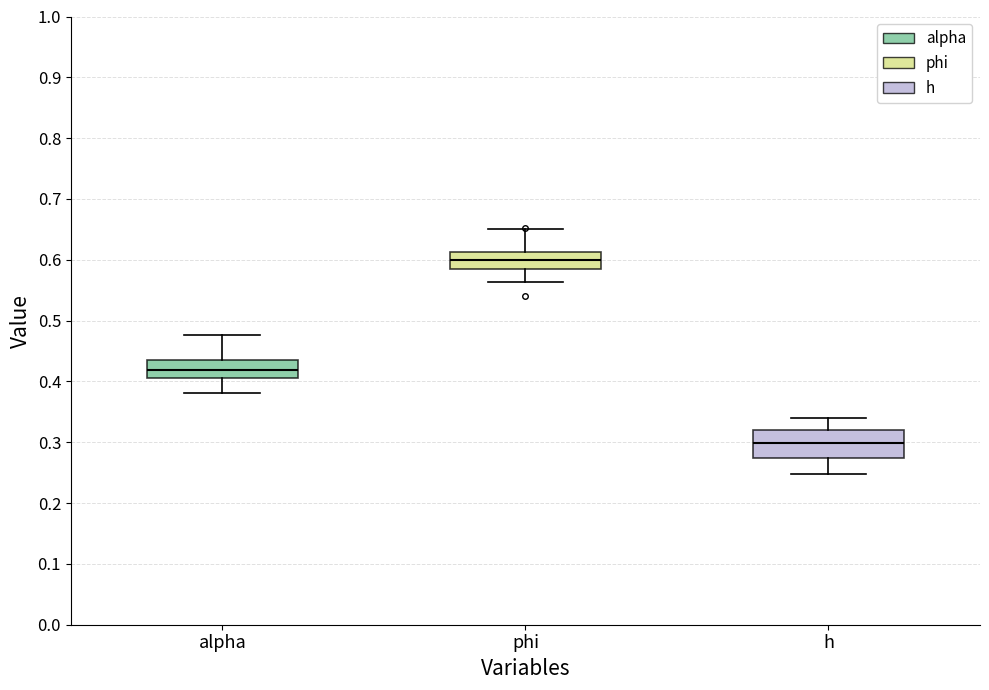

Where does the upper whisker of the box for alpha end on the y-axis? The values are not printed on the chart, so give them approximately, as read against the axis.

0.48